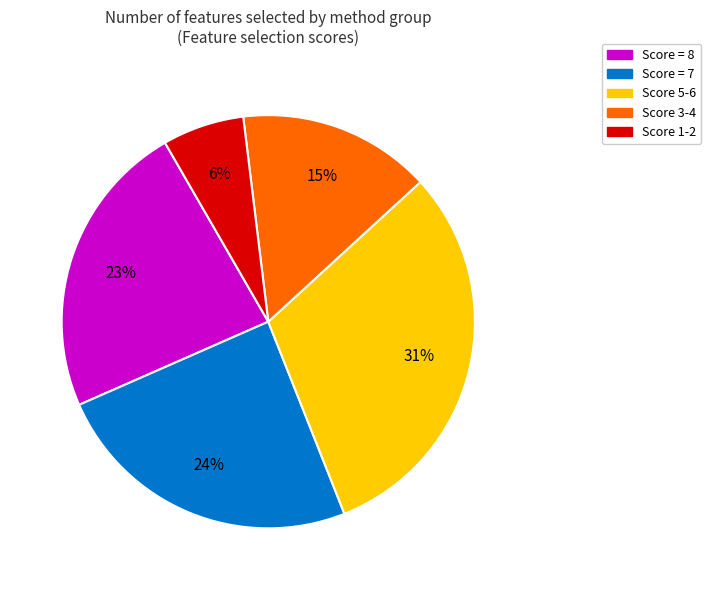

To the nearest percent, what is the average slice percentage?

20%